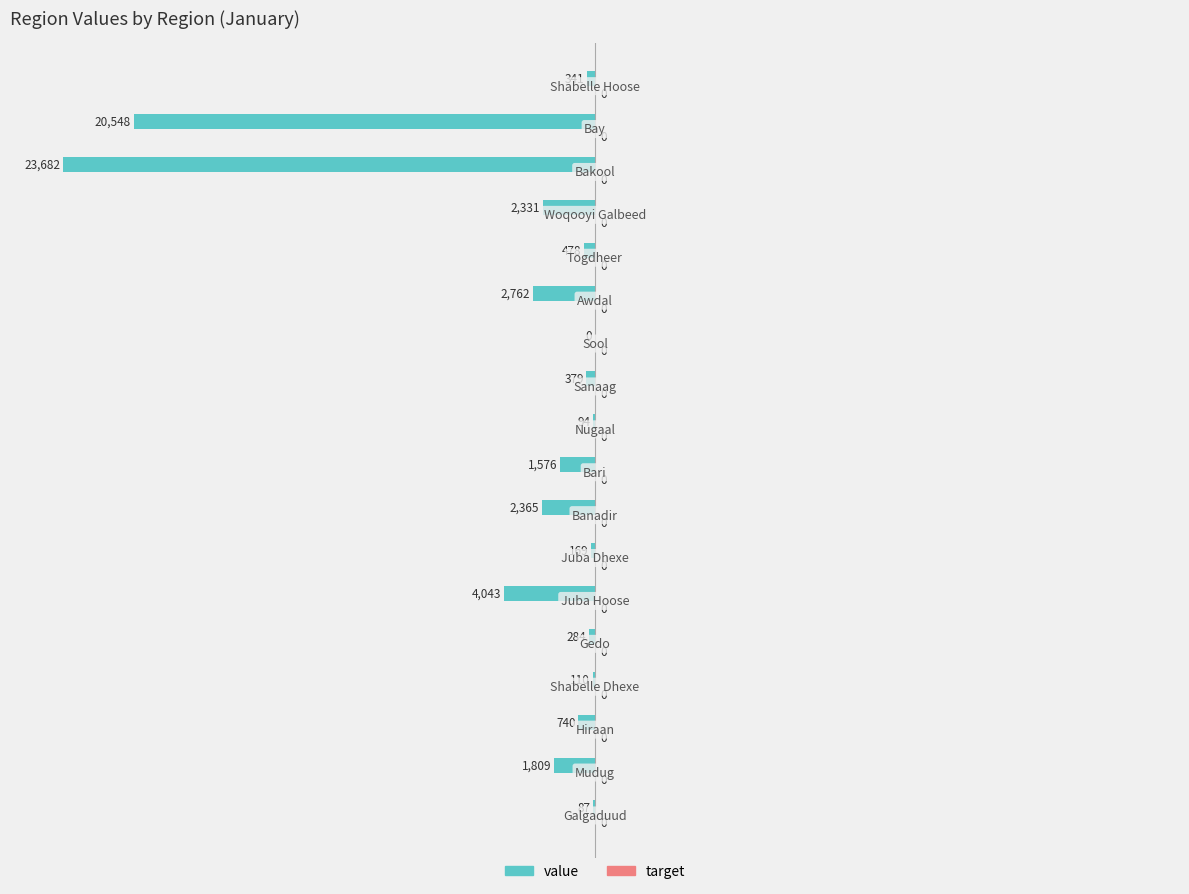

Are the bars horizontal?

Yes